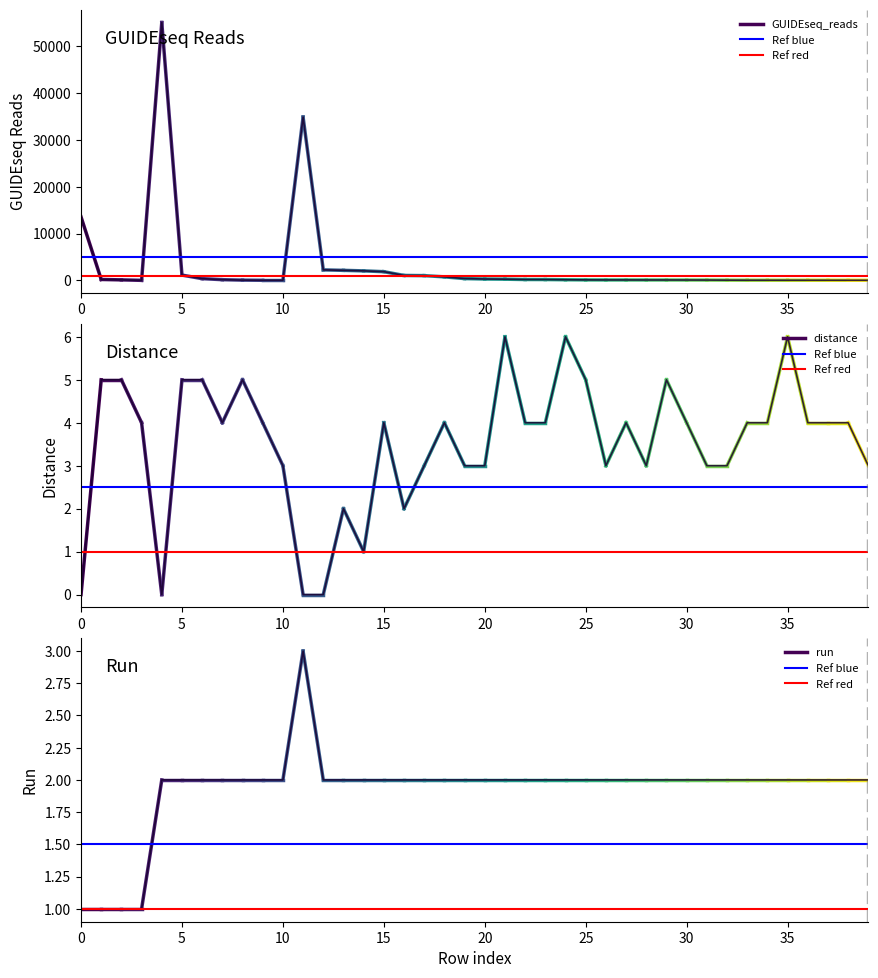

How many categories are shown in the chart?

40